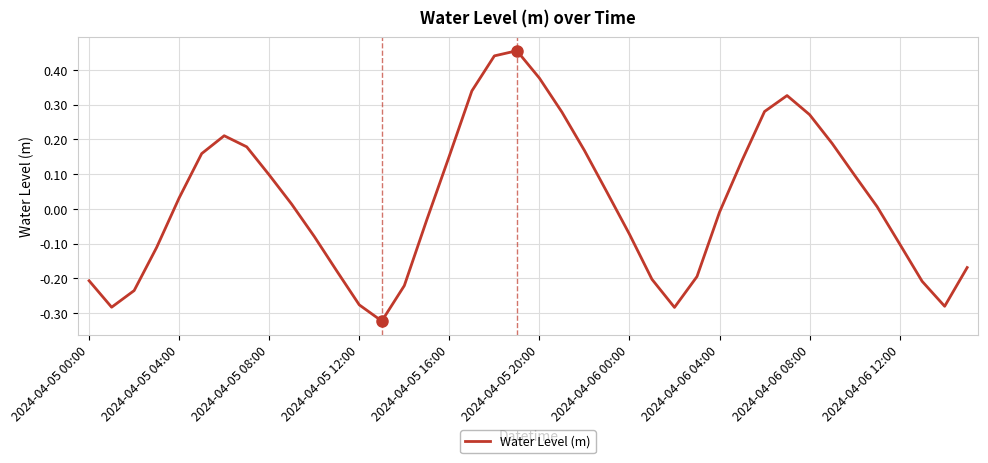

Does the chart display data point markers on the line(s)?

No